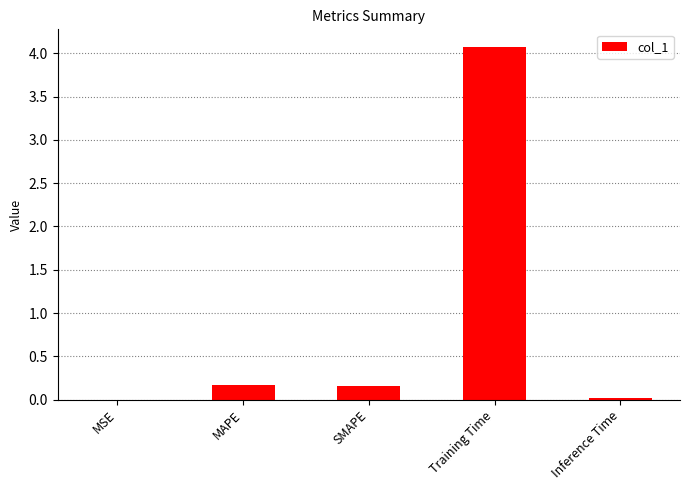

Is it true that the value at Training Time is 1.1?

False